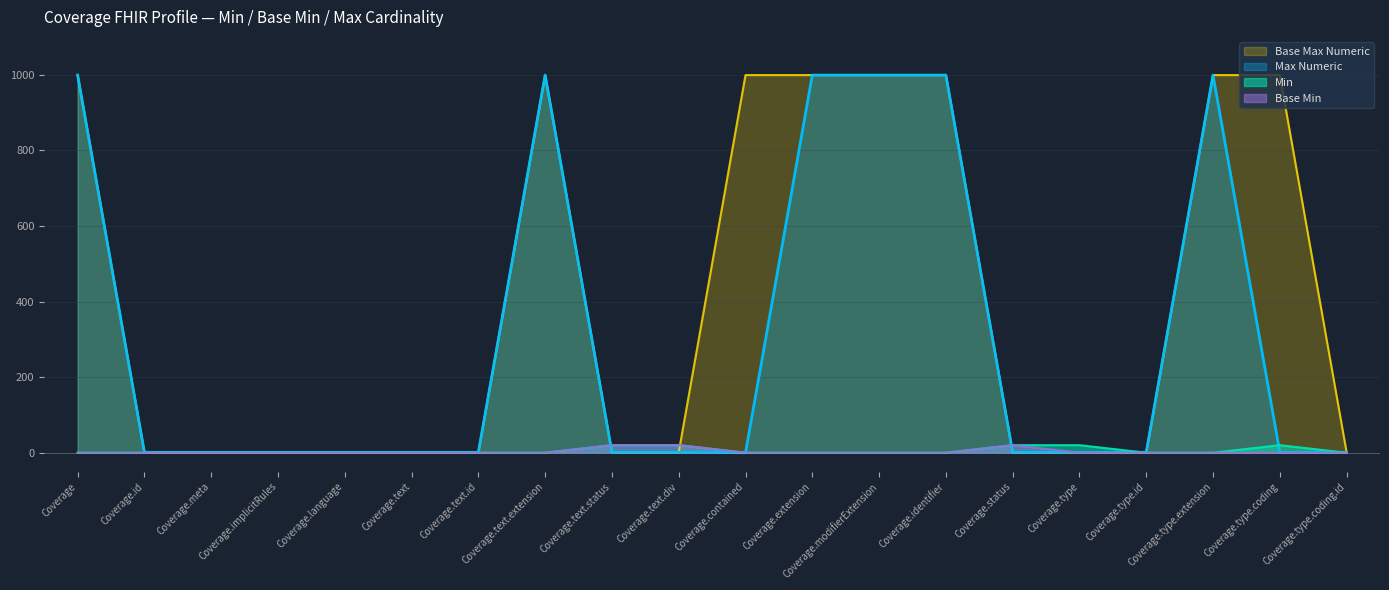

List the labels in order of Max Numeric value, smallest first.

Coverage.contained, Coverage.id, Coverage.meta, Coverage.implicitRules, Coverage.language, Coverage.text, Coverage.text.id, Coverage.text.status, Coverage.text.div, Coverage.status, Coverage.type, Coverage.type.id, Coverage.type.coding, Coverage.type.coding.id, Coverage, Coverage.text.extension, Coverage.extension, Coverage.modifierExtension, Coverage.identifier, Coverage.type.extension